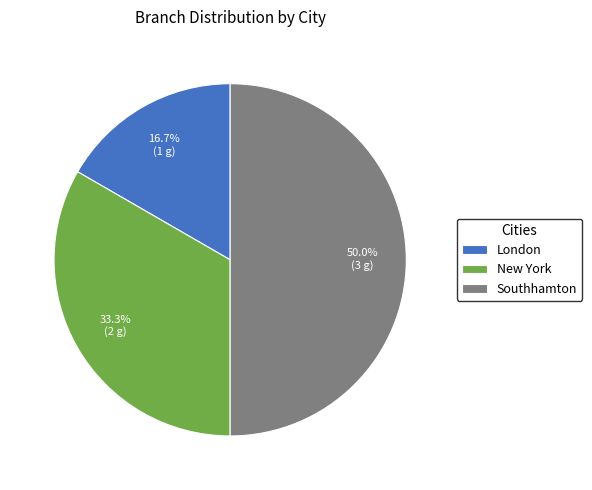

Which slice is the largest?

Southhamton